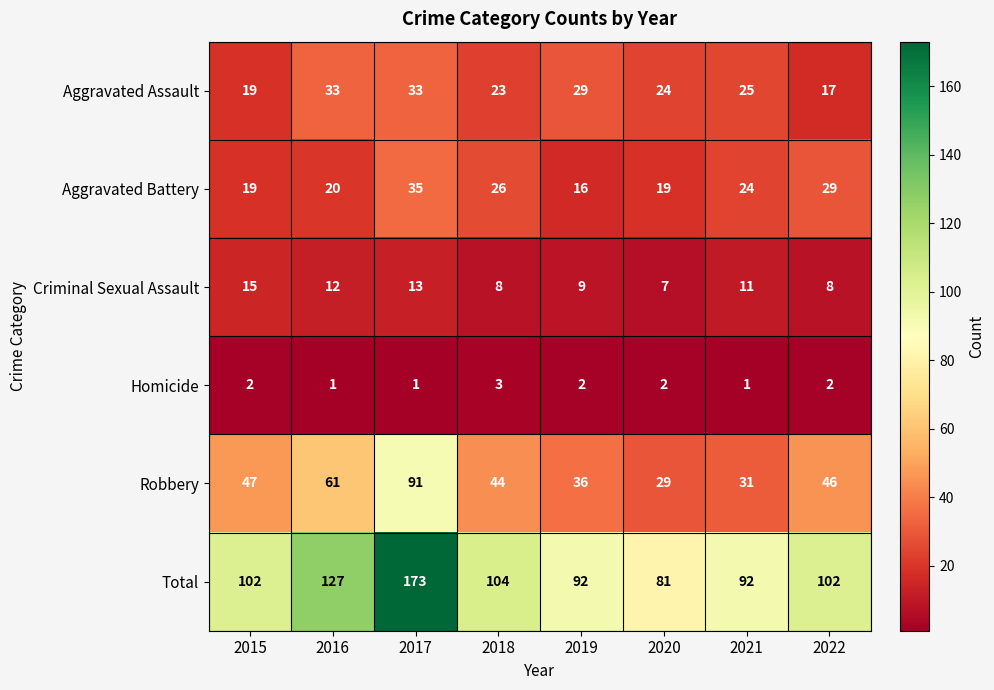

Is it true that Aggravated Battery equals 41 at 2021?

False